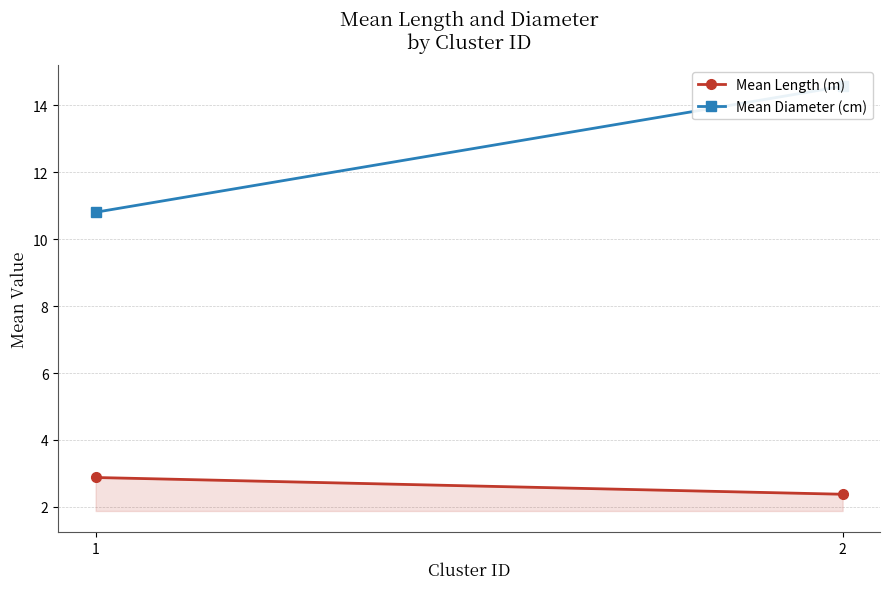

What value does the Mean Diameter (cm) series have at 1?

10.8